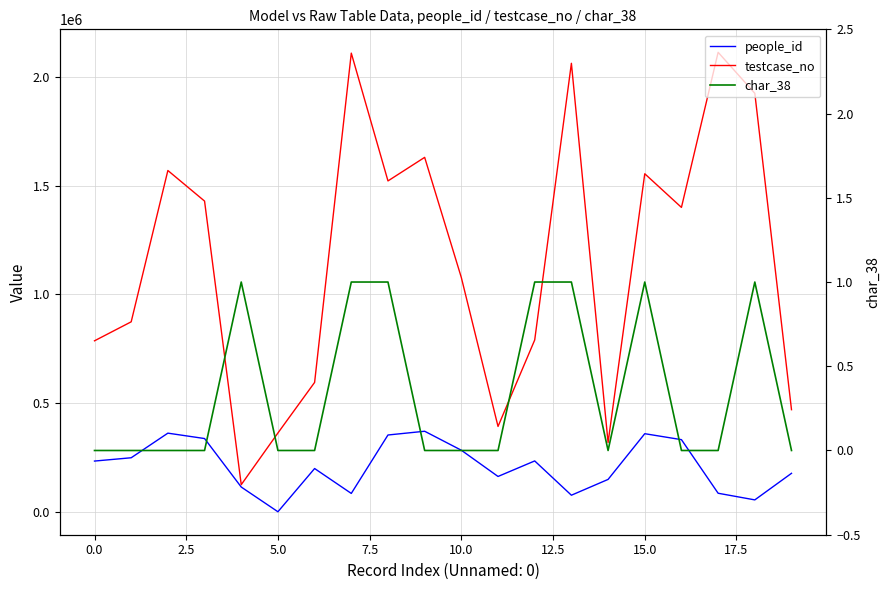

What is the label of the 4th point from the right?

16